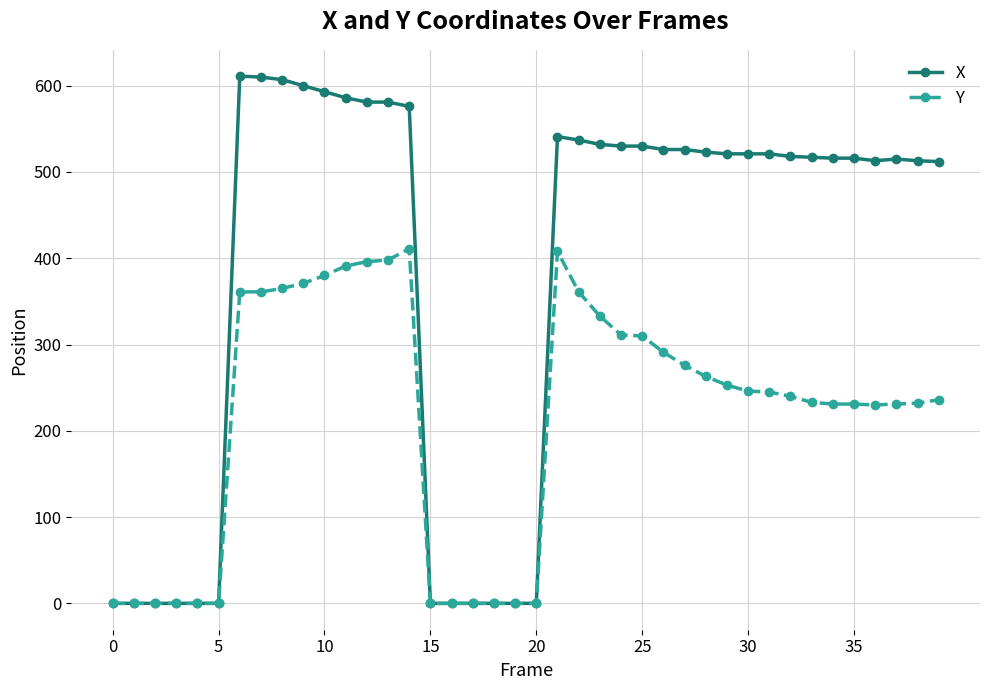

Count the number of categories in the chart.

40